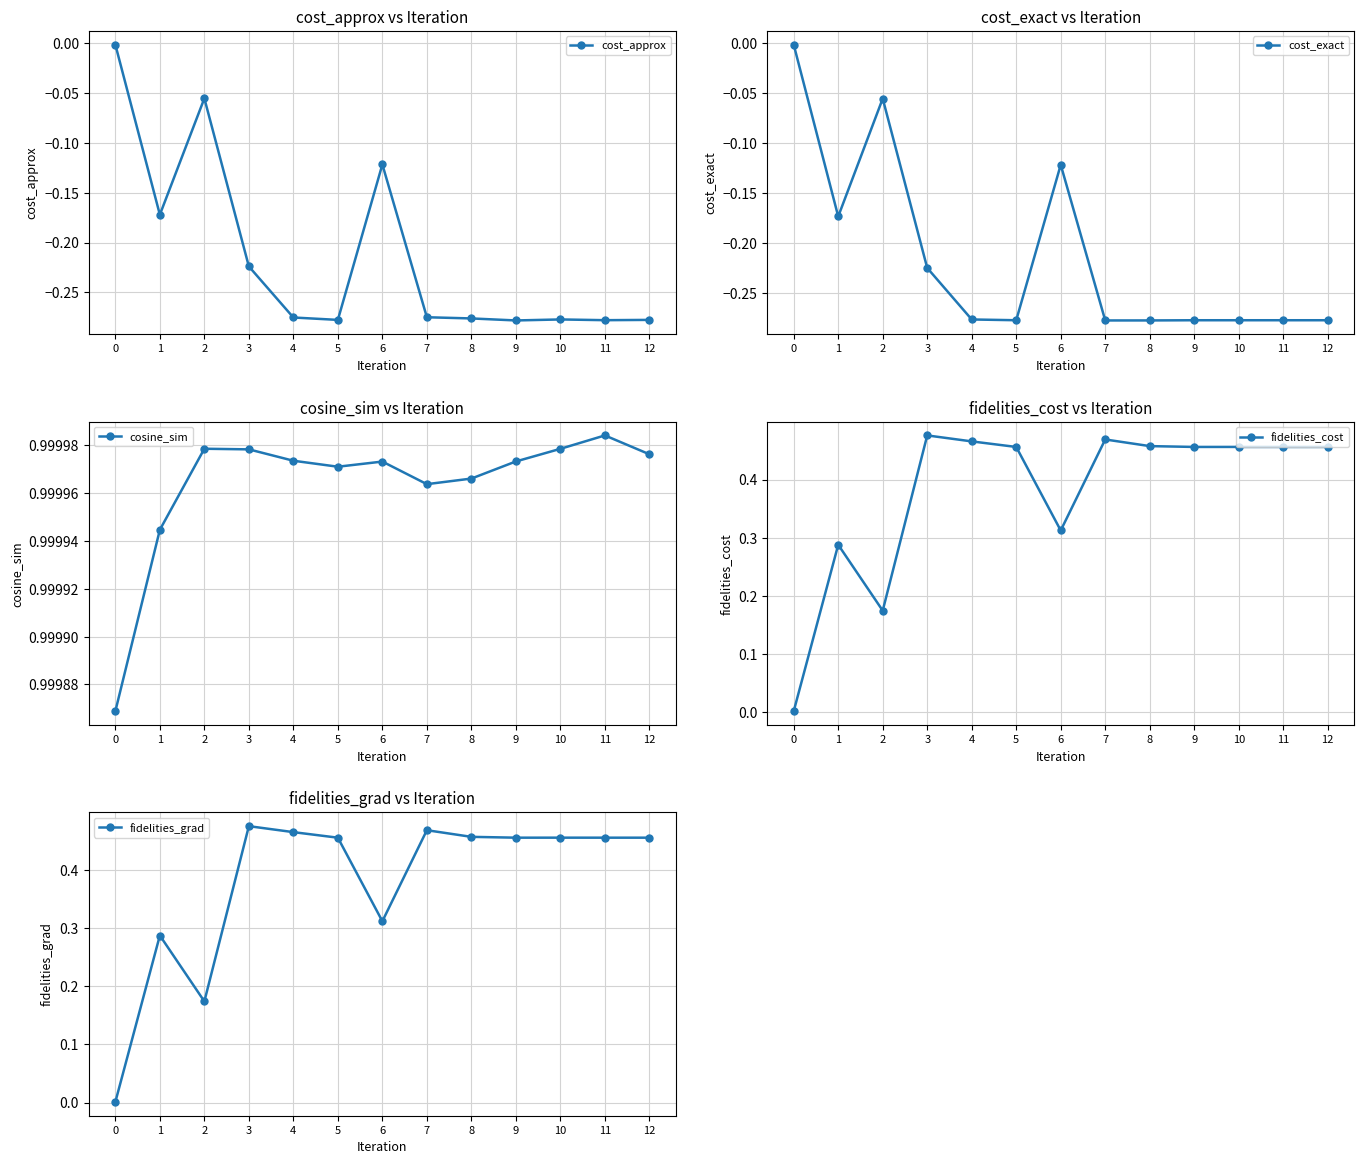

How many series are shown in this chart?

5